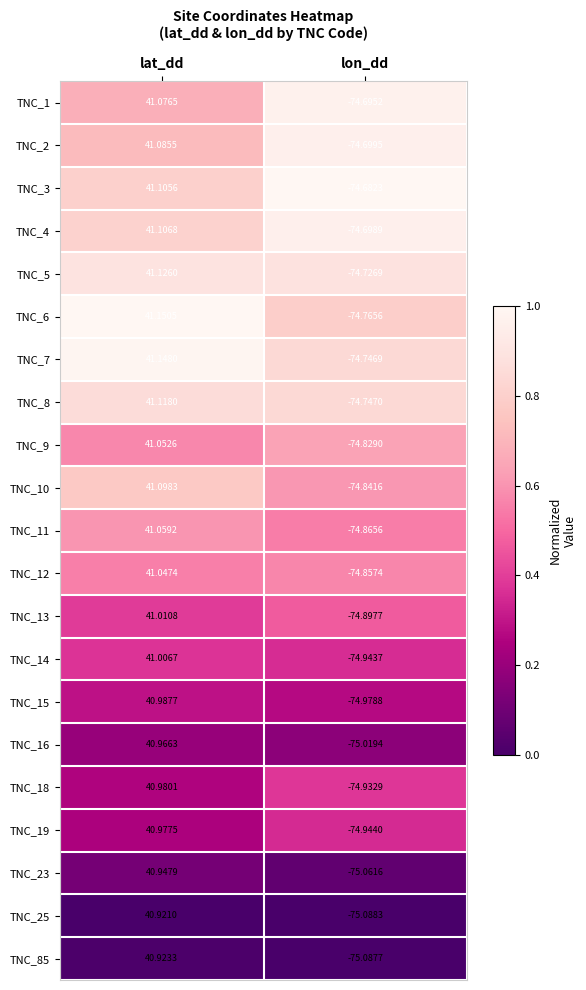

Which category has the highest value across all series?

lat_dd